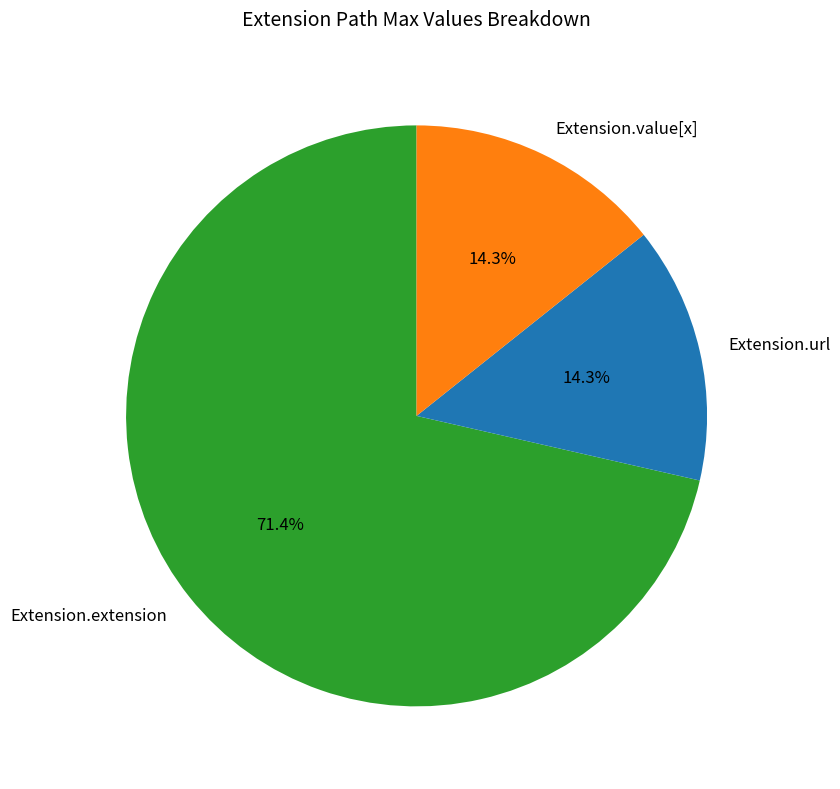

How many slices are in this pie chart?

3